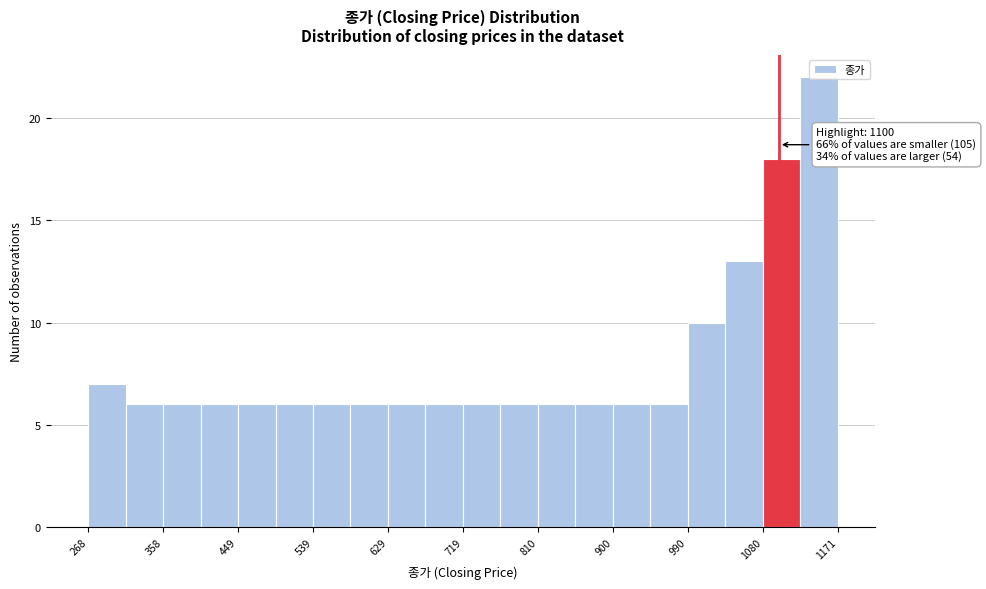

Over which range of the x-axis is the bar tallest?

1130 to 1170